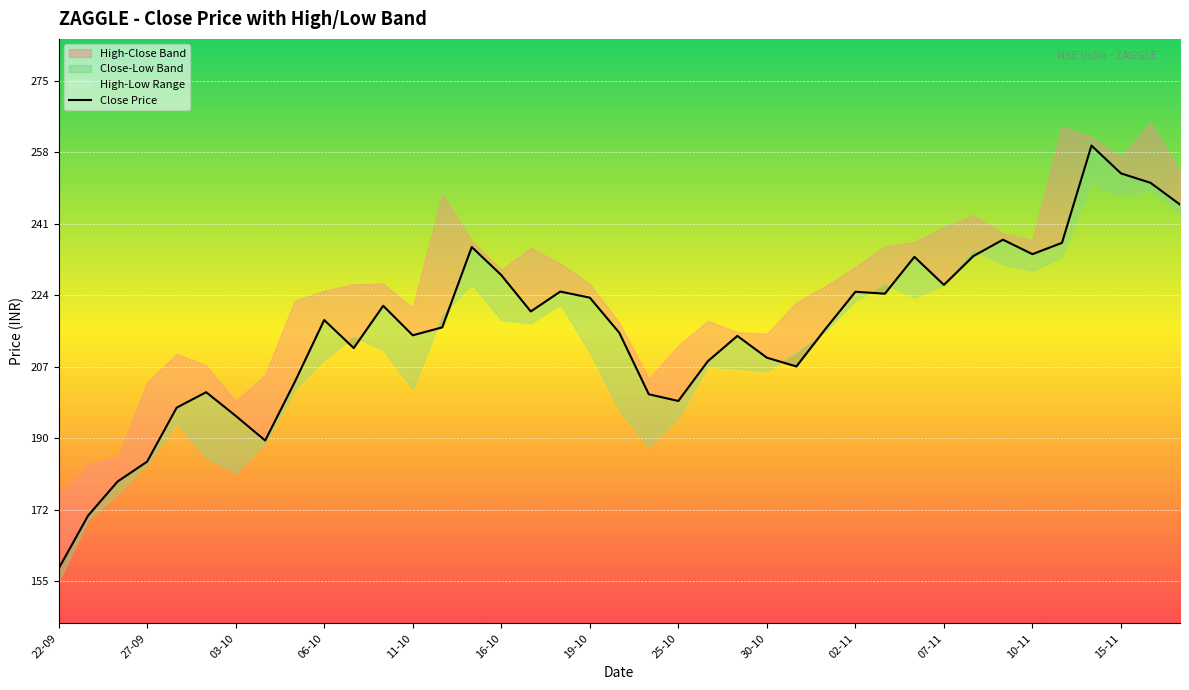

List the labels in order of value, smallest first.

22-09, 25-09, 26-09, 27-09, 04-10, 03-10, 28-09, 25-10, 23-10, 29-09, 05-10, 31-10, 26-10, 30-10, 09-10, 27-10, 11-10, 20-10, 01-11, 12-10, 06-10, 17-10, 10-10, 19-10, 03-11, 02-11, 18-10, 07-11, 16-10, 06-11, 08-11, 10-11, 13-10, 12-11, 09-11, 17-11, 16-11, 15-11, 13-11